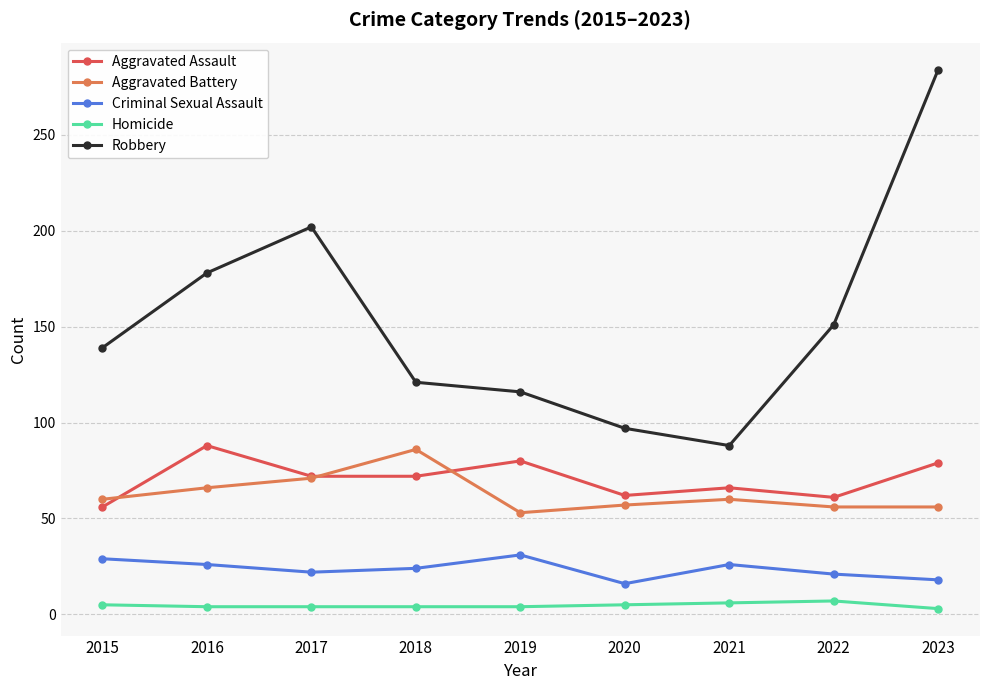

True or false: Homicide and Aggravated Assault intersect in this chart.

False